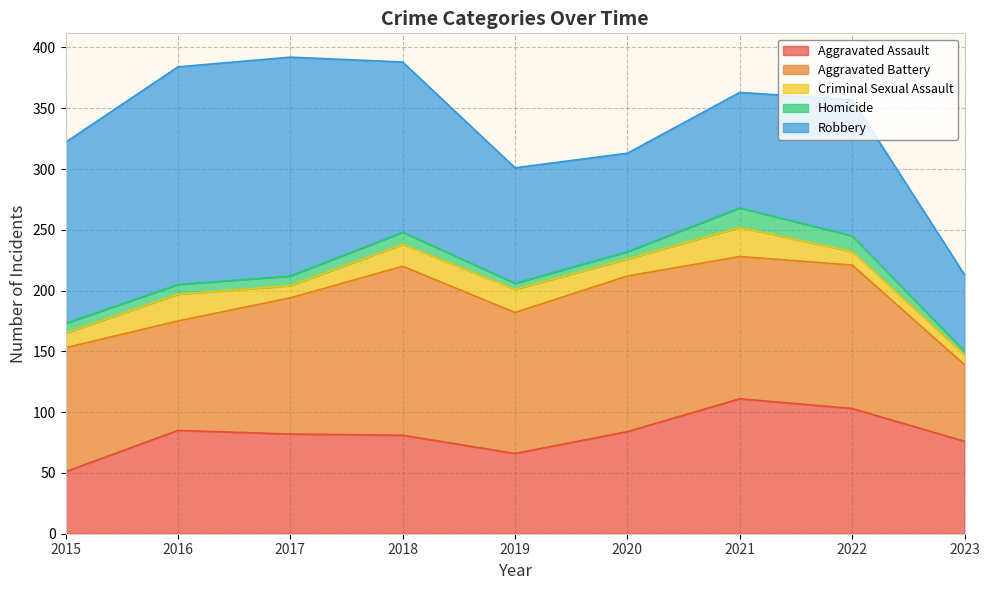

Reading right to left, extract all data points from this chart.

Aggravated Assault: 76	103	111	84	66	81	82	85	51
Aggravated Battery: 63	118	117	128	116	139	112	90	102
Criminal Sexual Assault: 8	11	24	14	19	18	10	22	12
Homicide: 3	13	16	6	5	10	8	8	8
Robbery: 63	112	95	81	95	140	180	179	149